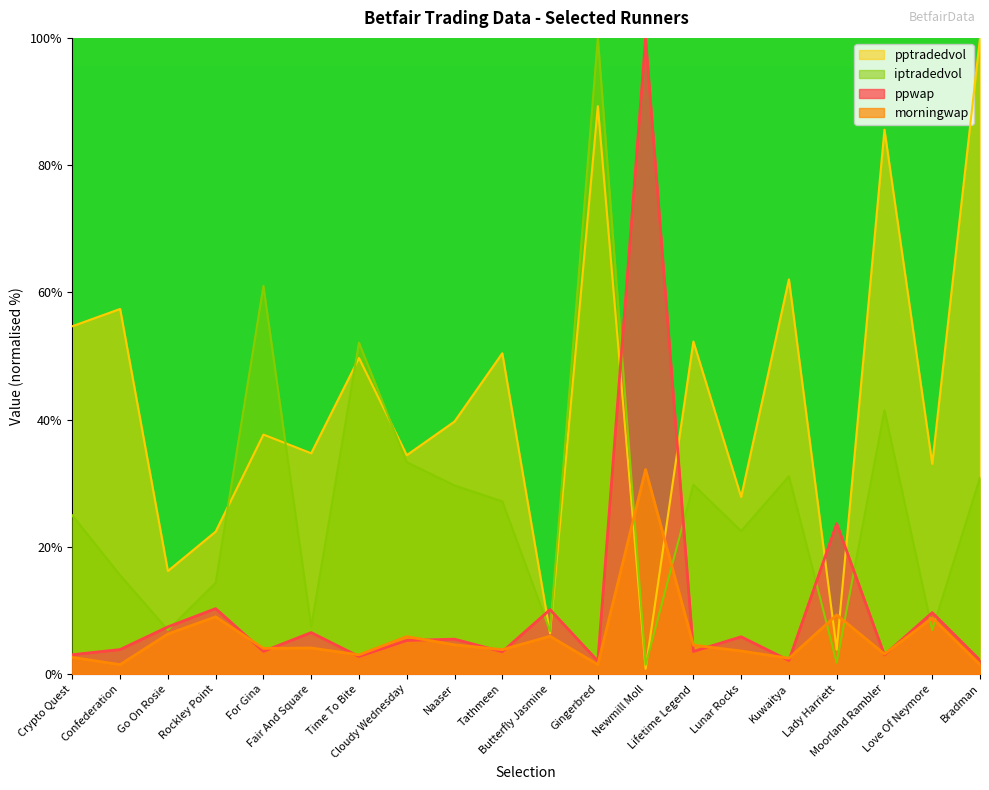

Where is the first local maximum for ppwap?

Rockley Point